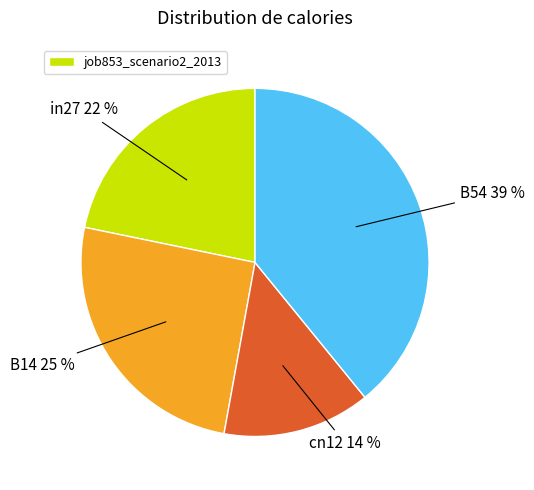

The in27 slice represents 10% of the pie. True or false?

False